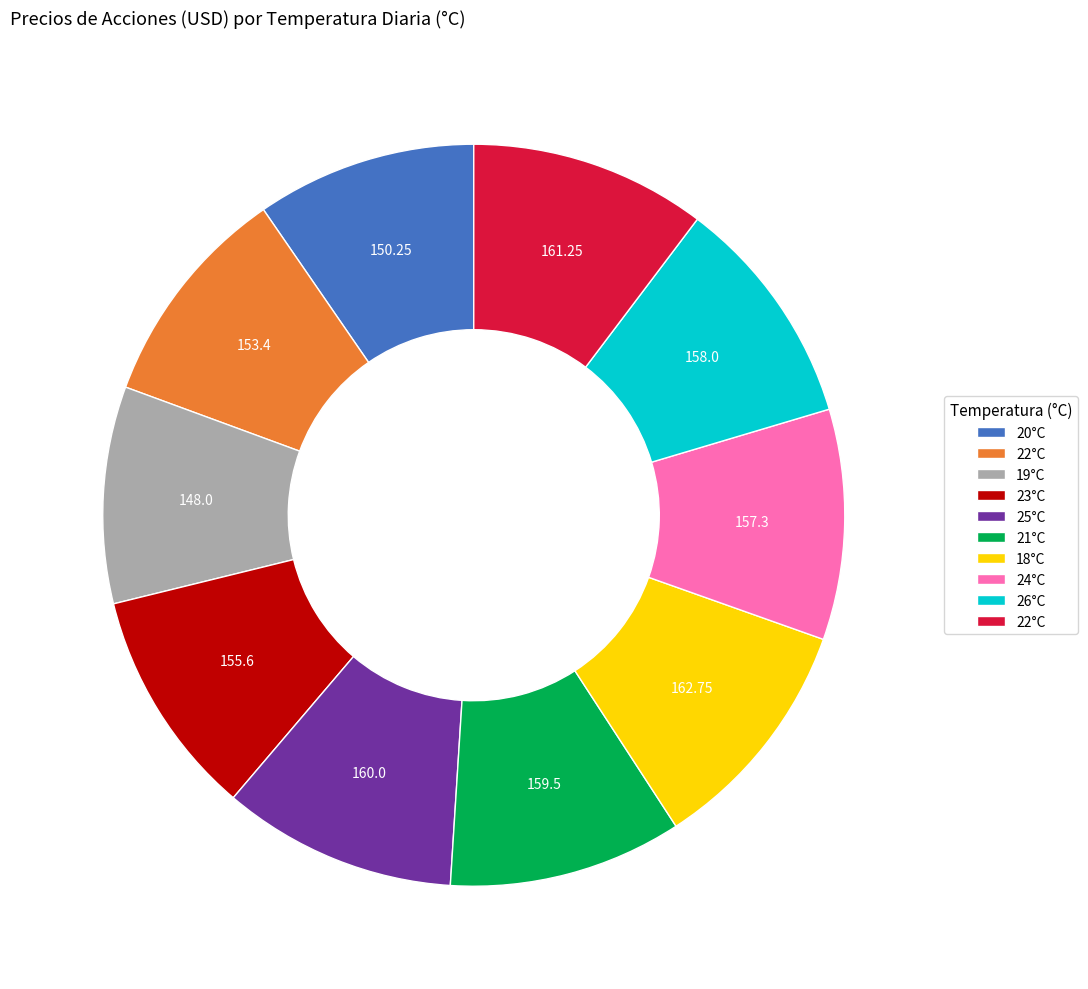

Is there any slice that represents more than half of the pie?

No